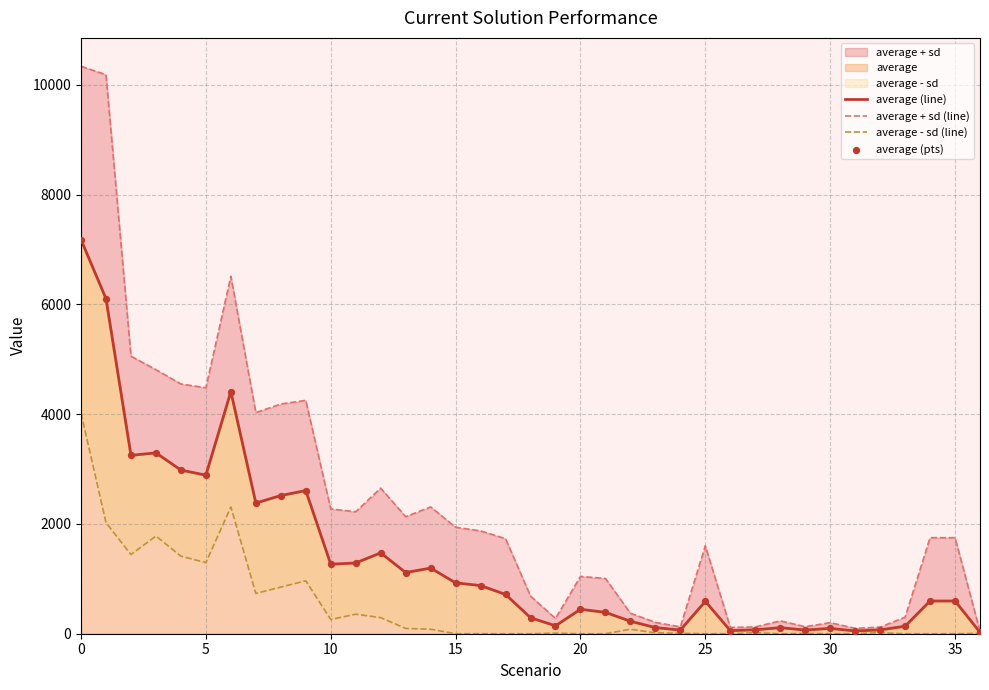

Which series reaches the minimum Y coordinate?

average - sd (line)